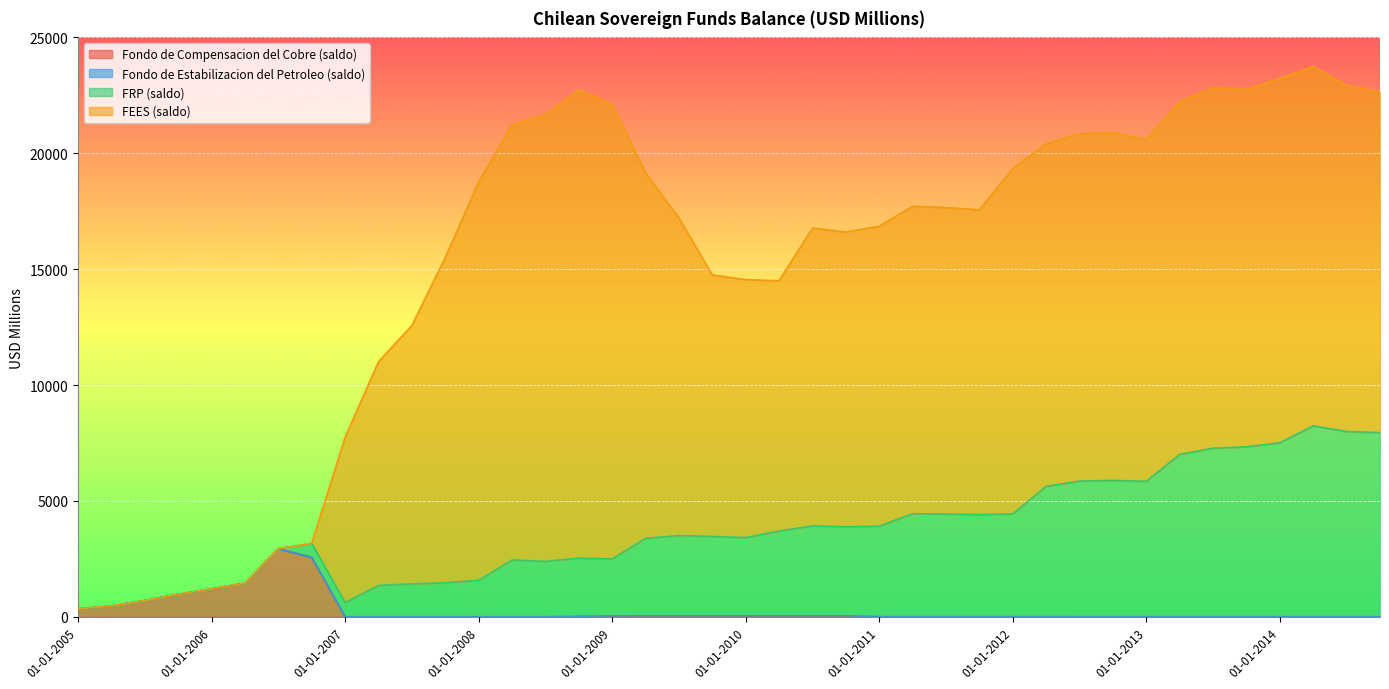

What is the sum of the FEES (saldo) values at 01-04-2006 and 01-01-2013?

14755